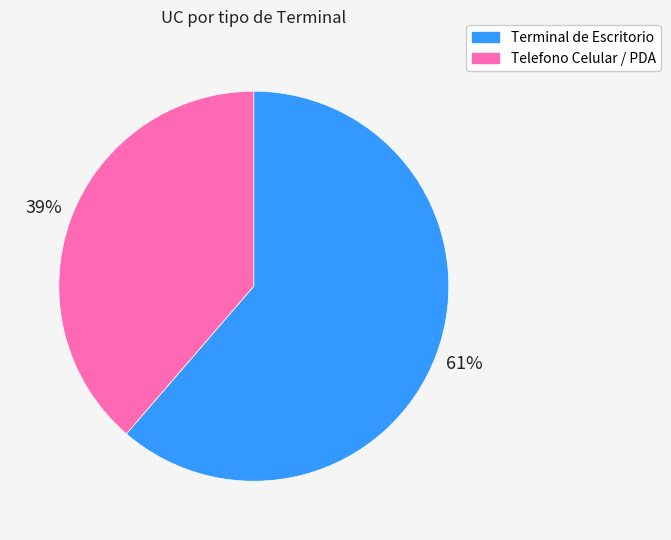

What is the ratio of the value at Terminal de Escritorio to the value at Telefono Celular / PDA?

1.6